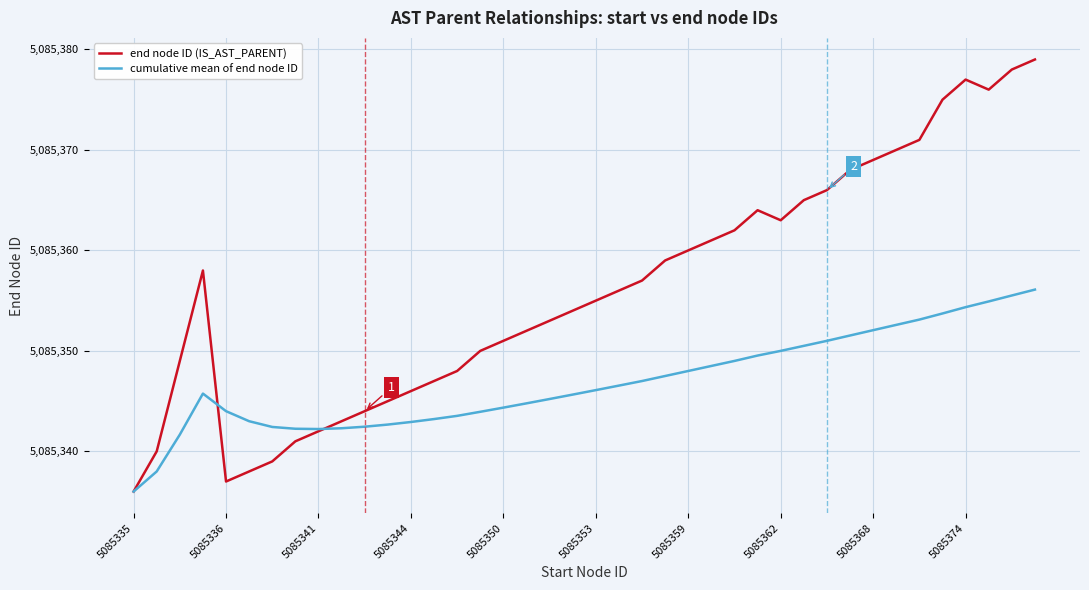

Which series has the largest total across all categories?

end node ID (IS_AST_PARENT)